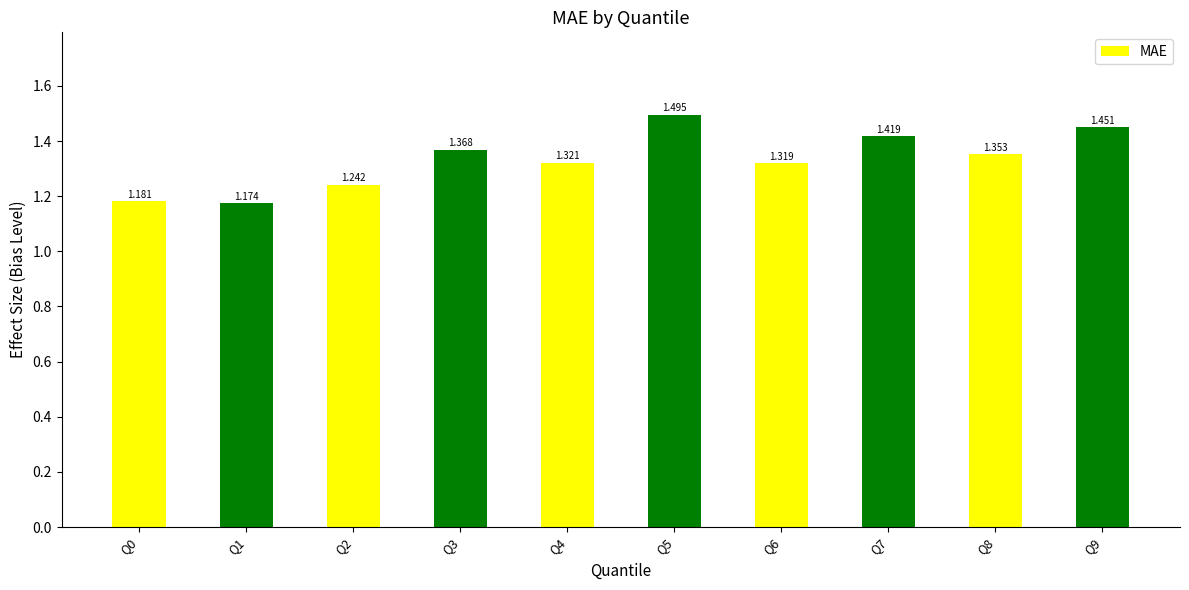

Rank the categories by value from highest to lowest.

Q5, Q9, Q7, Q3, Q8, Q4, Q6, Q2, Q0, Q1